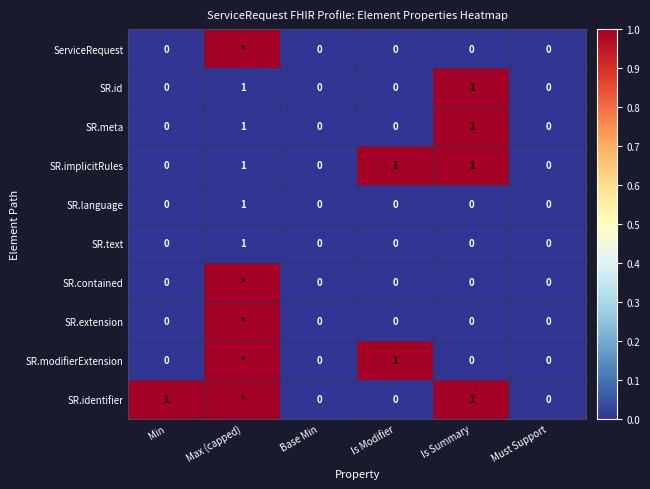

How many values in the SR.identifier series are below 1?

3